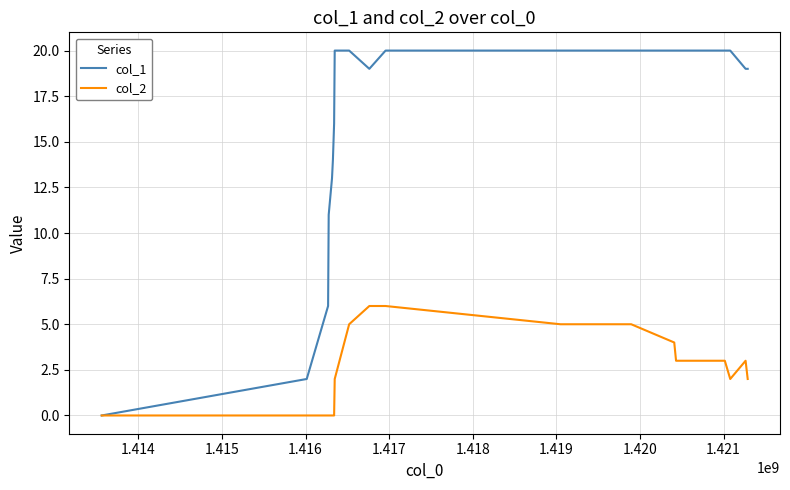

What is the greatest value displayed?

20